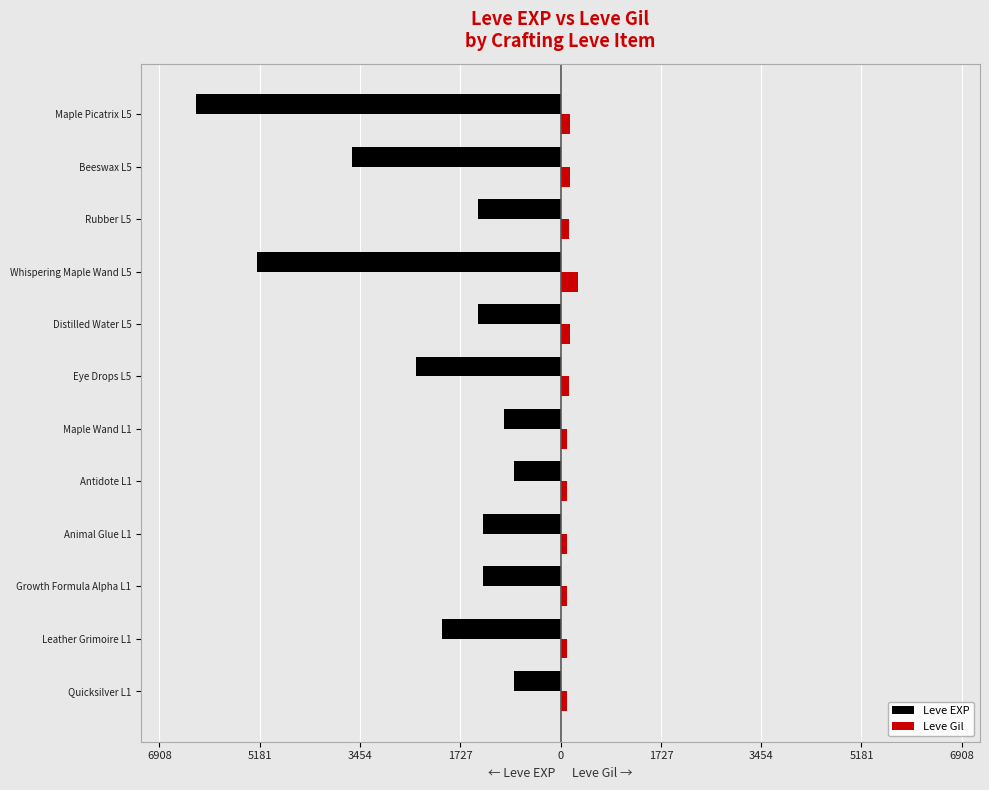

What are all the series names shown in the legend?

Leve EXP, Leve Gil